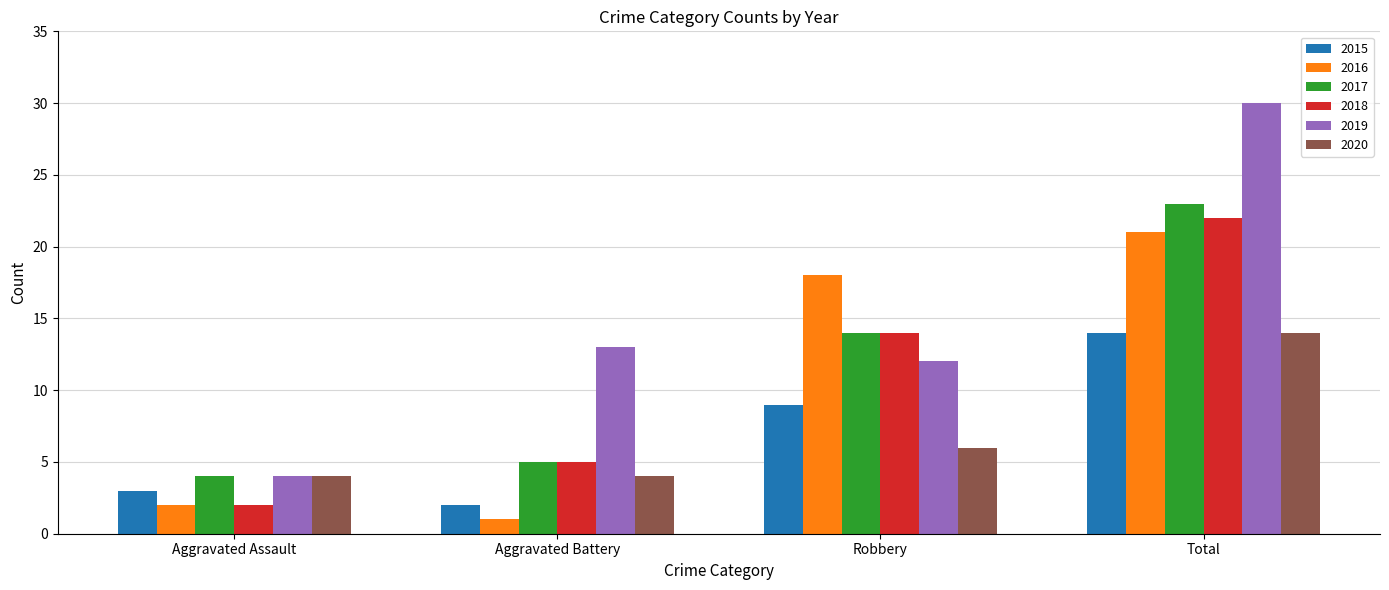

How many bars are there in total?

24